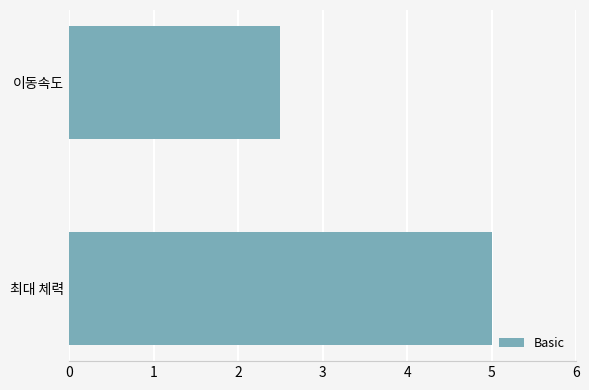

Reading top to bottom, transcribe all the data shown in this chart.

2.5	5.0